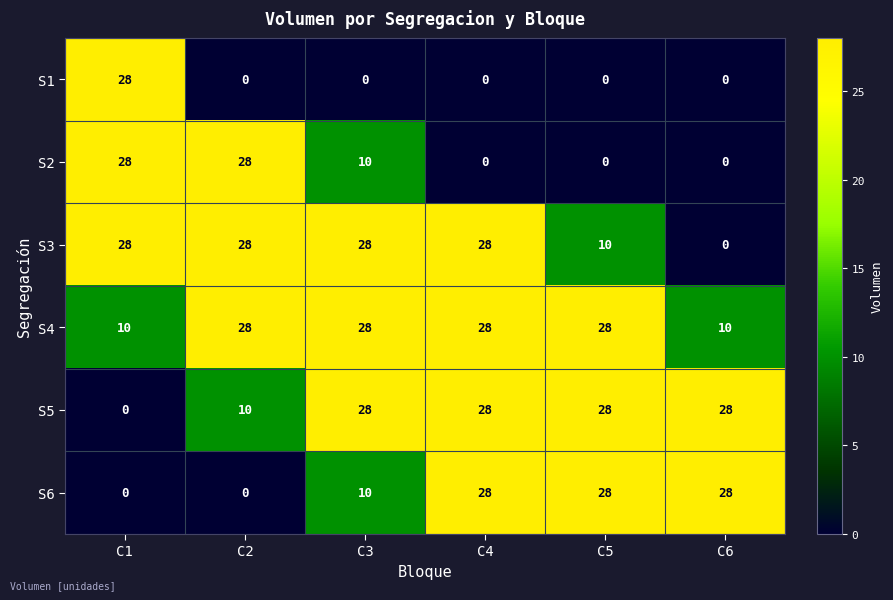

What is the sum of all S1 values?

28